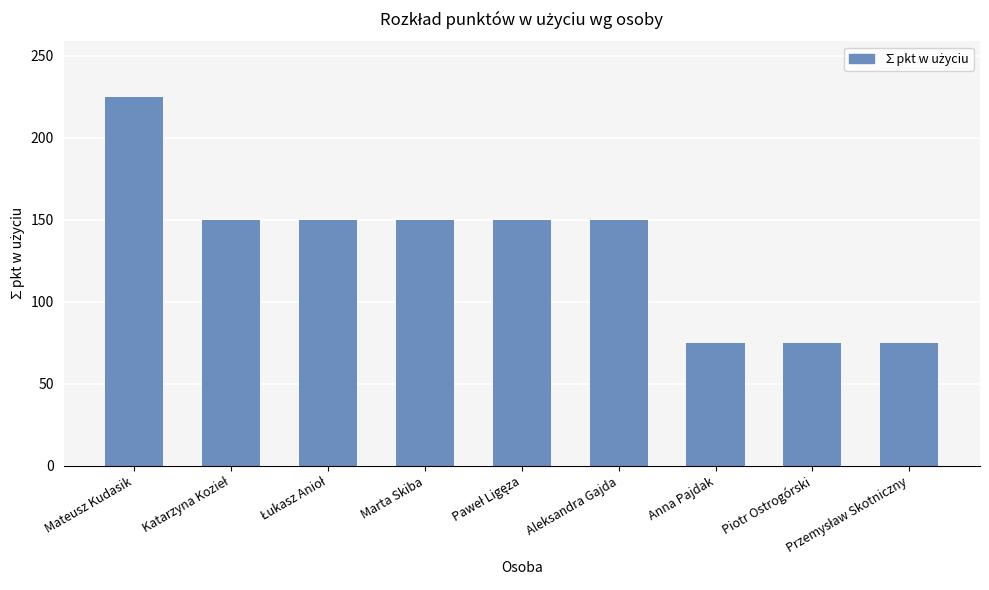

Which has a higher value, Anna Pajdak or Aleksandra Gajda?

Aleksandra Gajda